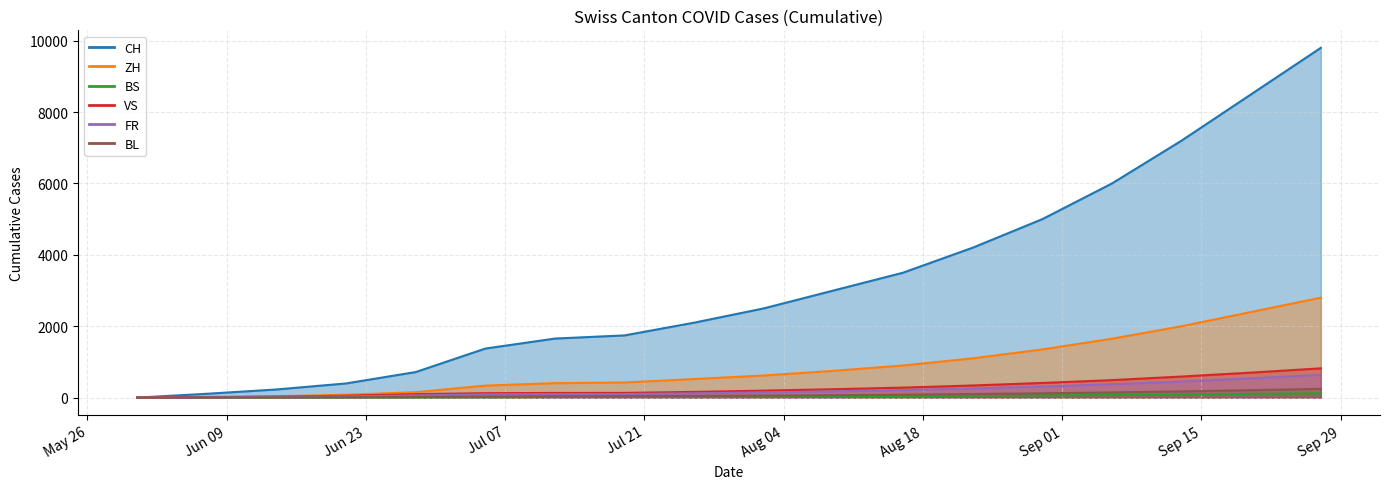

Where is VS nearest to the value 410?

2020-08-30